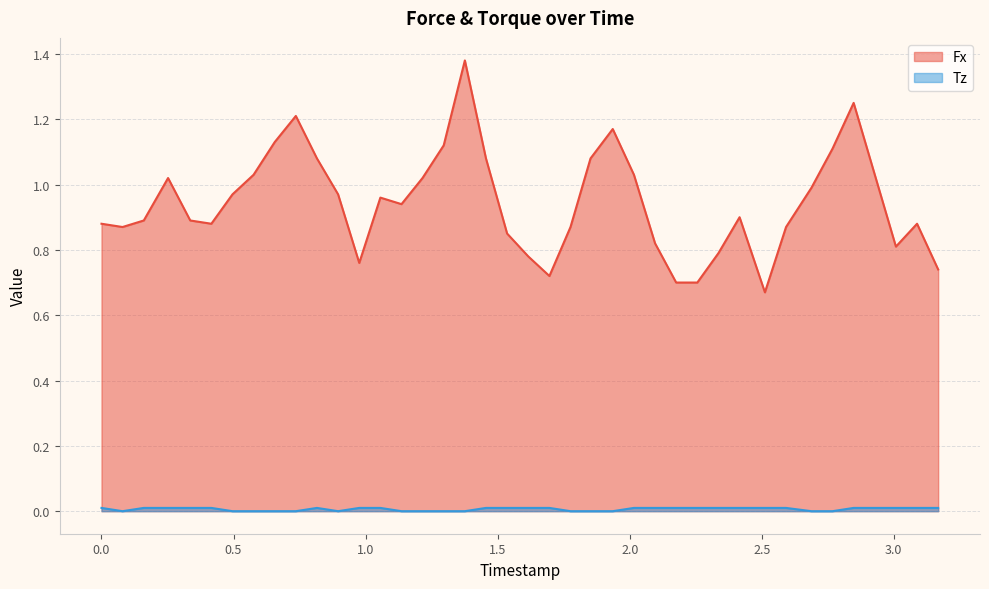

What is the sum of all Tz values?

0.2